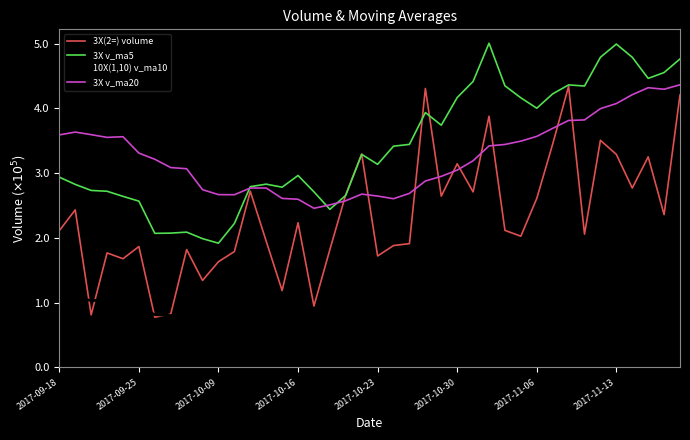

True or false: 10X(1,10) v_ma10 has more than 0 interior local peaks.

True